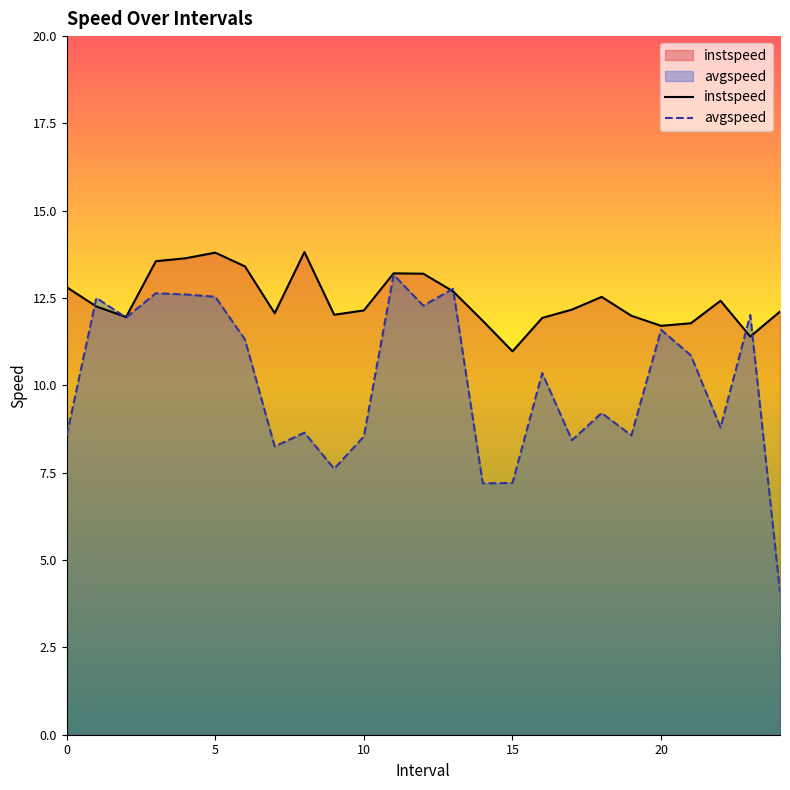

At 15, list the series in order from smallest to largest.

avgspeed, instspeed